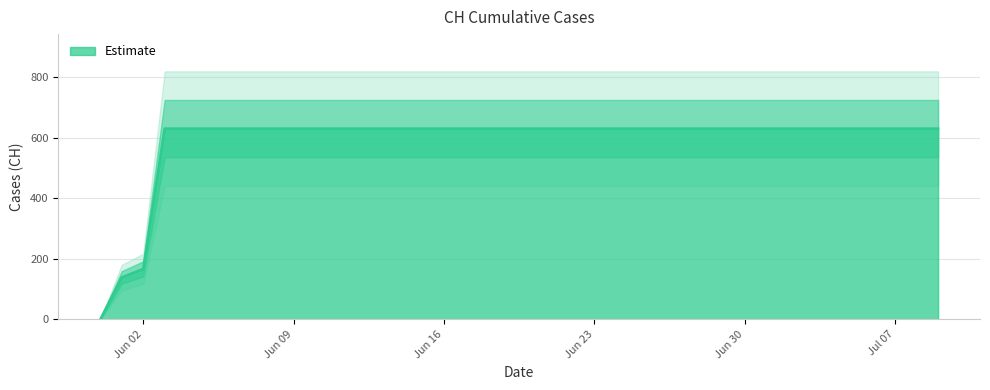

How many lines are shown in the chart?

1